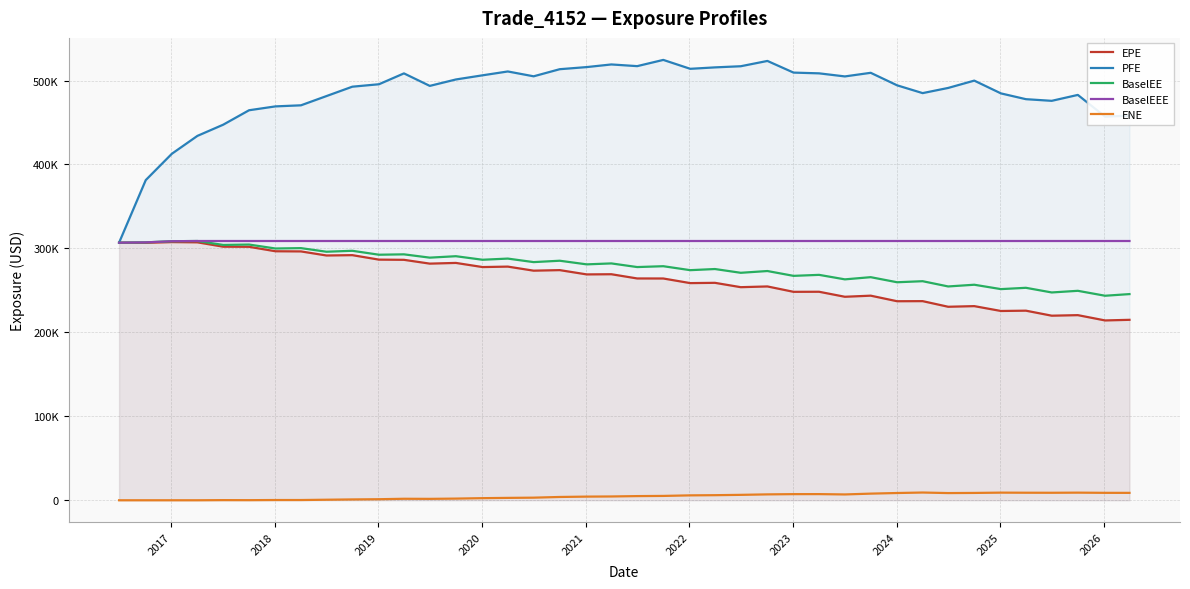

Reading left to right, extract all data points from this chart.

EPE: 306859.0	306685.0	307550.0	307271.0	302061.0	301948.0	296635.0	296444.0	291592.0	291994.0	286658.0	286425.0	281893.0	282740.0	277801.0	278352.0	273503.0	274160.0	269056.0	269263.0	264228.0	264185.0	258688.0	259024.0	253840.0	254717.0	248306.0	248385.0	242413.0	243731.0	237104.0	237211.0	230504.0	231272.0	225478.0	225852.0	219872.0	220526.0	214223.0	214956.0
PFE: 306859.0	381398.0	412768.0	434061.0	447408.0	464600.0	469206.0	470488.0	481510.0	492667.0	495588.0	508524.0	493626.0	501270.0	506224.0	510812.0	505038.0	513503.0	516028.0	519165.0	517157.0	524576.0	513965.0	515672.0	517037.0	523349.0	509456.0	508571.0	504904.0	509212.0	494309.0	485018.0	491186.0	499909.0	484680.0	477796.0	475829.0	482880.0	457003.0	458169.0
BaselEE: 306859.0	307213.0	308598.0	308849.0	304166.0	304629.0	299918.0	300356.0	296063.0	297191.0	292498.0	292951.0	289021.0	290730.0	286509.0	287893.0	283699.0	285344.0	281019.0	282143.0	277803.0	278819.0	274102.0	275456.0	270971.0	273075.0	267325.0	268515.0	263154.0	265756.0	259704.0	260962.0	254697.0	256752.0	251534.0	253094.0	247548.0	249510.0	243631.0	245596.0
BaselEEE: 306859.0	307213.0	308598.0	308849.0	308849.0	308849.0	308849.0	308849.0	308849.0	308849.0	308849.0	308849.0	308849.0	308849.0	308849.0	308849.0	308849.0	308849.0	308849.0	308849.0	308849.0	308849.0	308849.0	308849.0	308849.0	308849.0	308849.0	308849.0	308849.0	308849.0	308849.0	308849.0	308849.0	308849.0	308849.0	308849.0	308849.0	308849.0	308849.0	308849.0
ENE: 0.0	0.0	0.0	0.0	173.7	117.5	286.5	282.3	646.6	989.2	1248.4	1781.6	1673.5	1979.6	2502.9	2835.8	3098.5	3923.7	4349.2	4518.9	4959.3	5175.8	5836.4	6051.4	6446.2	7008.1	7293.5	7328.0	6931.0	7910.2	8638.3	9215.9	8569.8	8735.9	9091.2	8984.5	8927.6	9077.9	8854.4	8814.8